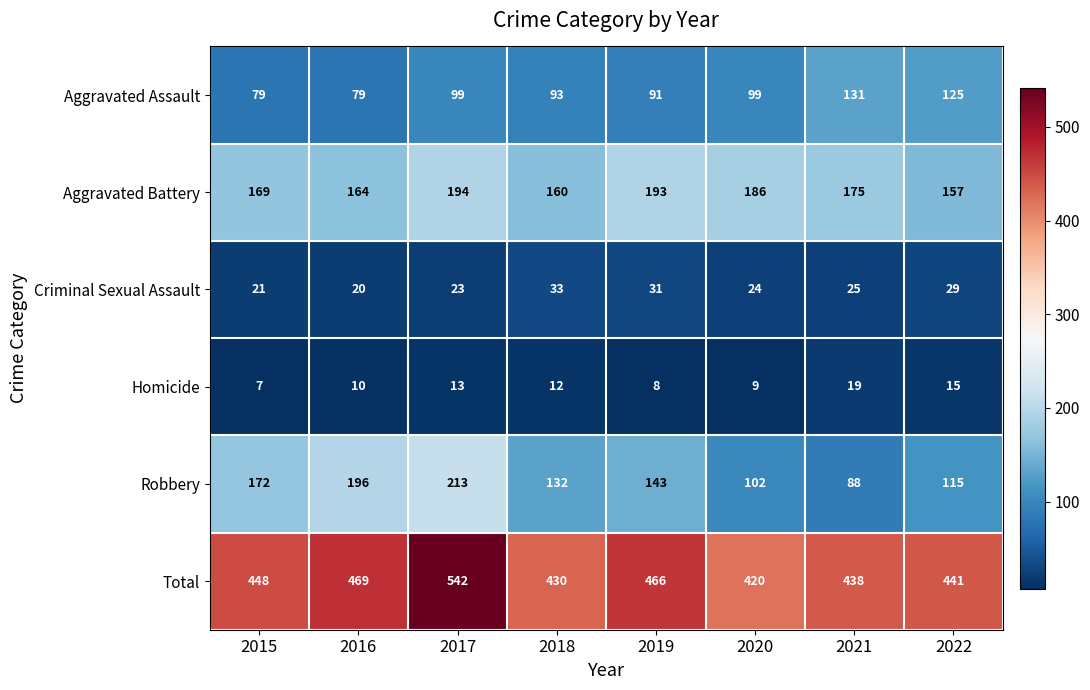

At which label does Criminal Sexual Assault first exceed 25?

2018